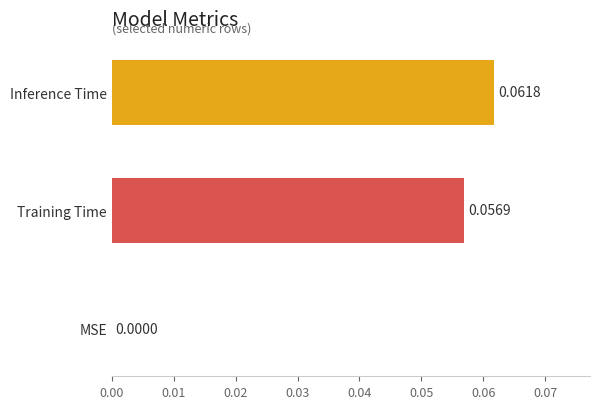

Where is the data nearest to the value 0?

MSE